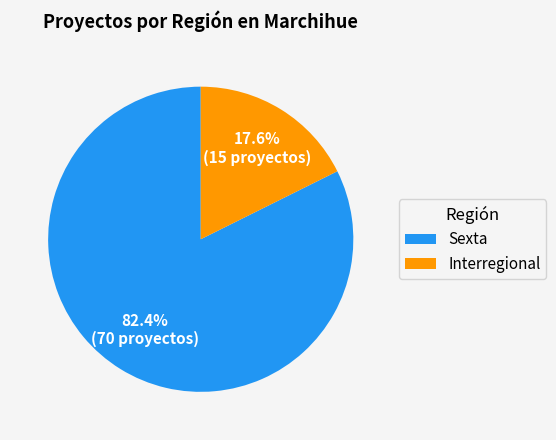

To the nearest percent, what is the difference between the largest and smallest slice percentages?

65%